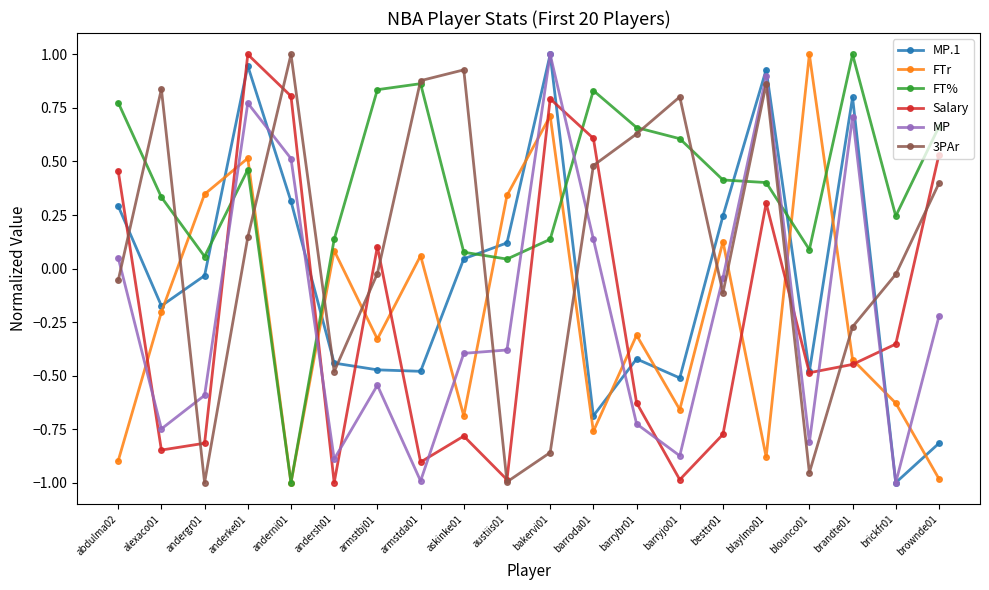

How many series are shown in this chart?

6